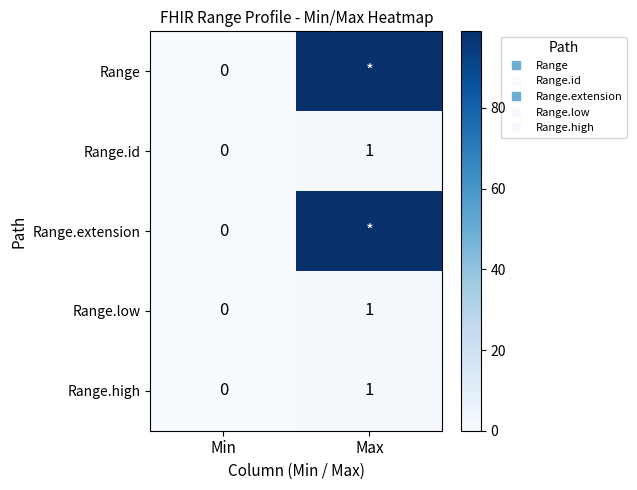

Which series changed the most between Min and Max?

Range